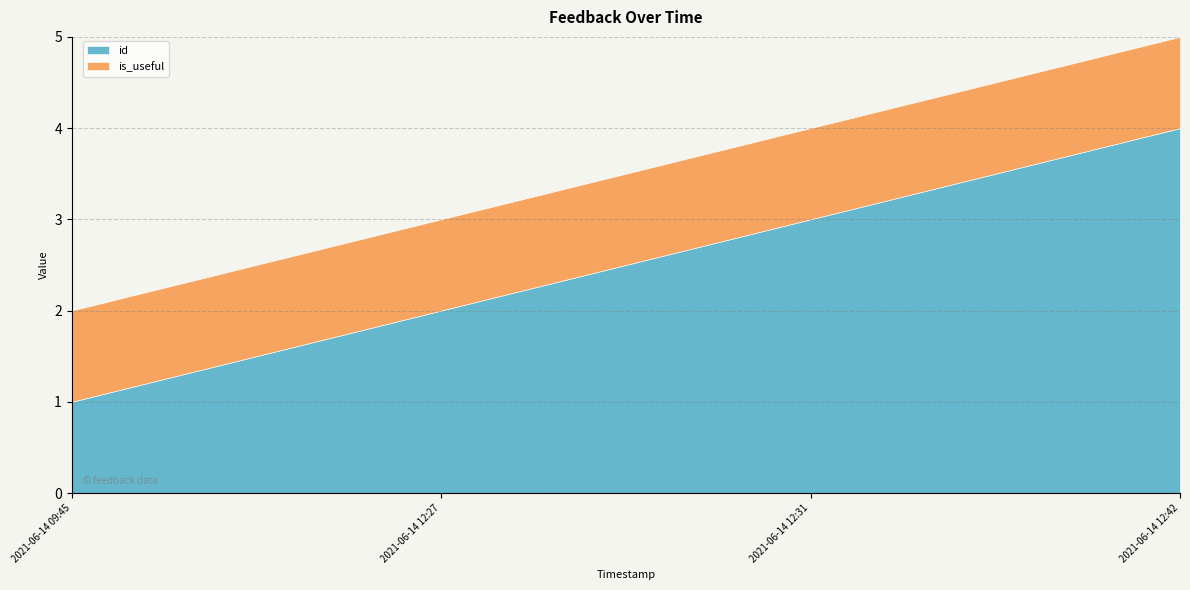

The value of id at 2021-06-14 12:27 is 1. True or false?

False